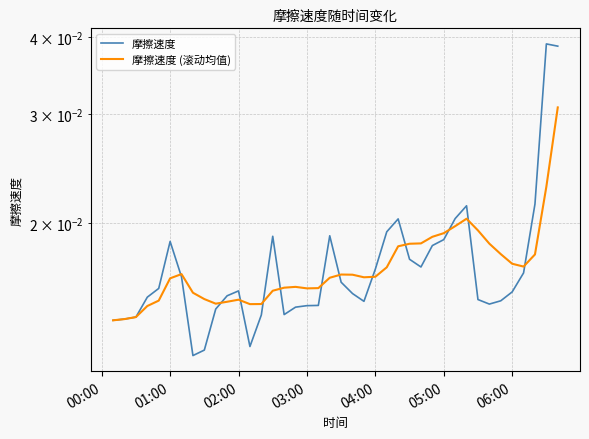

In 摩擦速度, how many points are lower than both neighbors (excluding endpoints)?

6